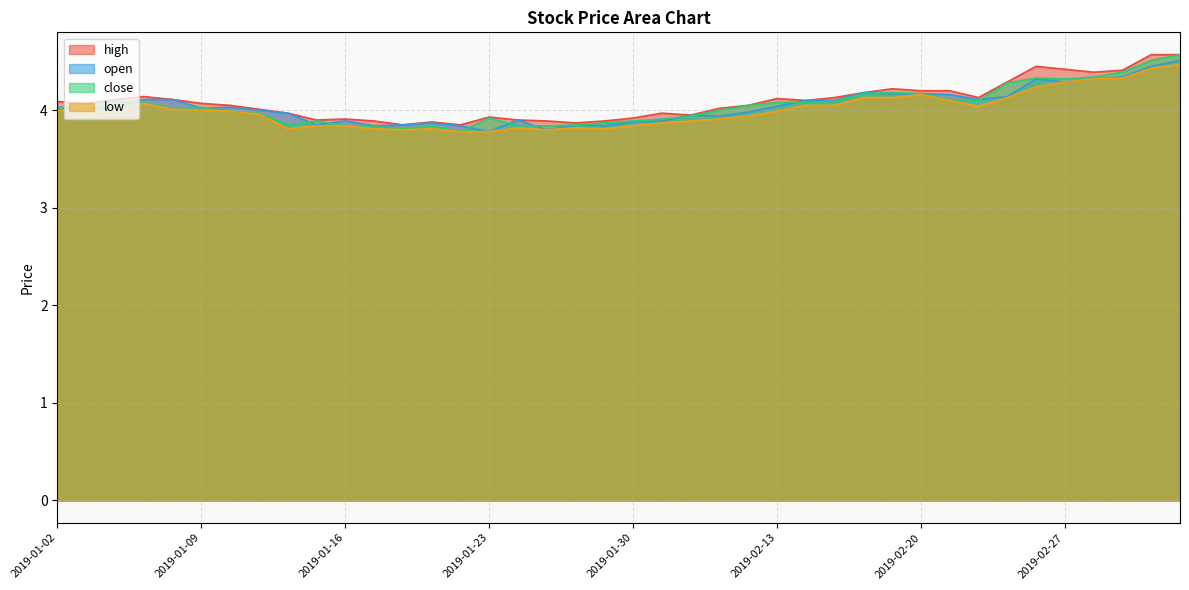

Reading left to right, extract all data points from this chart.

high: 4.1	4.1	4.1	4.1	4.1	4.1	4.0	4.0	4.0	3.9	3.9	3.9	3.9	3.9	3.9	3.9	3.9	3.9	3.9	3.9	3.9	4.0	4.0	4.0	4.0	4.1	4.1	4.1	4.2	4.2	4.2	4.2	4.1	4.3	4.5	4.4	4.4	4.4	4.6	4.6
open: 4.0	4.0	4.0	4.1	4.1	4.0	4.0	4.0	4.0	3.9	3.9	3.8	3.9	3.9	3.8	3.8	3.9	3.8	3.9	3.8	3.9	3.9	4.0	3.9	4.0	4.0	4.1	4.1	4.2	4.2	4.2	4.2	4.1	4.1	4.3	4.3	4.3	4.3	4.5	4.5
close: 4.0	4.1	4.1	4.1	4.0	4.0	4.0	4.0	3.9	3.9	3.8	3.8	3.8	3.8	3.8	3.9	3.8	3.8	3.9	3.9	3.9	3.9	3.9	4.0	4.0	4.1	4.1	4.1	4.2	4.2	4.2	4.1	4.1	4.3	4.3	4.3	4.3	4.4	4.5	4.6
low: 4.0	4.0	4.0	4.1	4.0	4.0	4.0	4.0	3.8	3.8	3.8	3.8	3.8	3.8	3.8	3.8	3.8	3.8	3.8	3.8	3.8	3.9	3.9	3.9	3.9	4.0	4.0	4.0	4.1	4.1	4.2	4.1	4.0	4.1	4.2	4.3	4.3	4.3	4.4	4.5